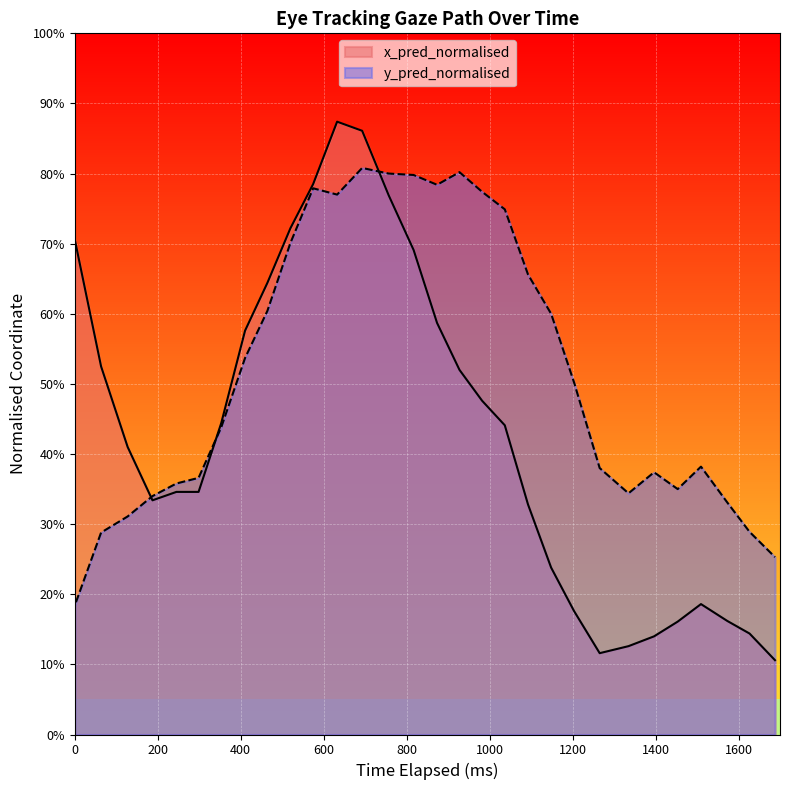

Which series has the widest spread of values?

x_pred_normalised